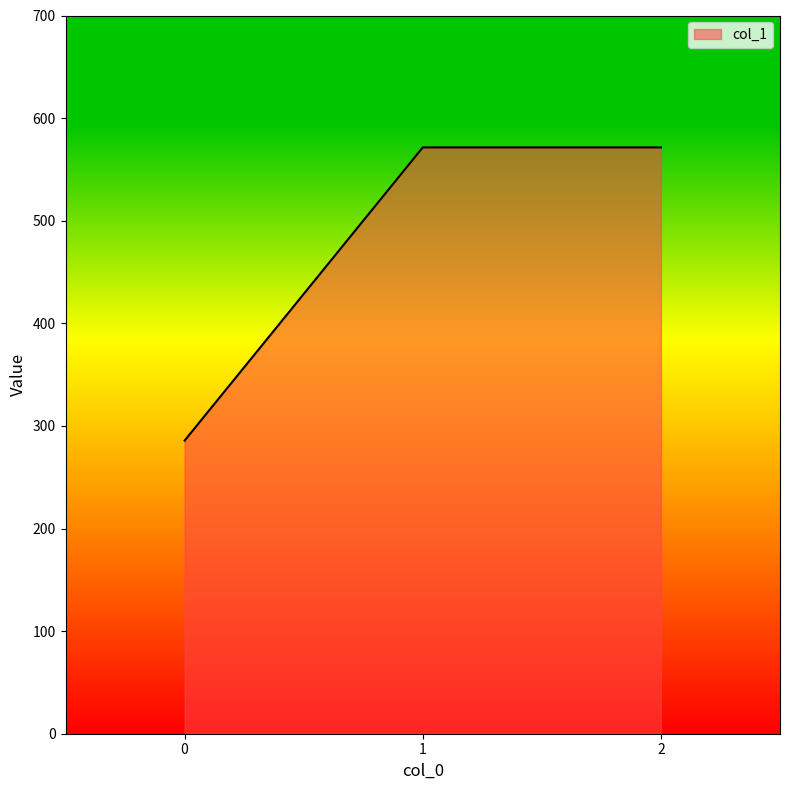

The chart shows a value of 571.4 at 1. True or false?

True